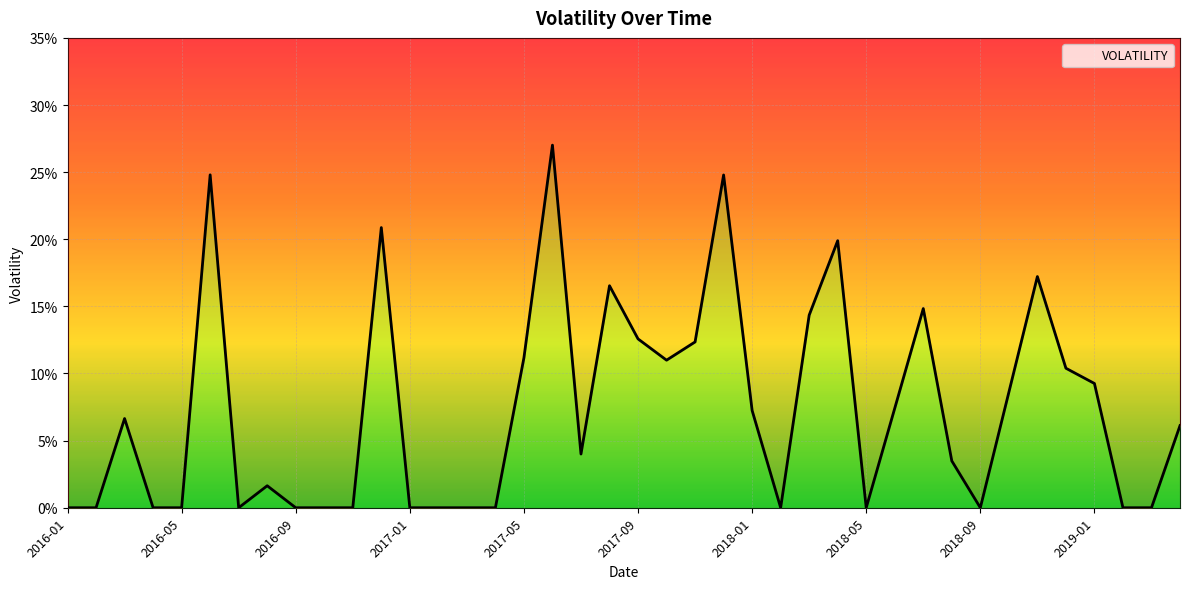

True or false: the data has more than 0 interior local peaks.

True